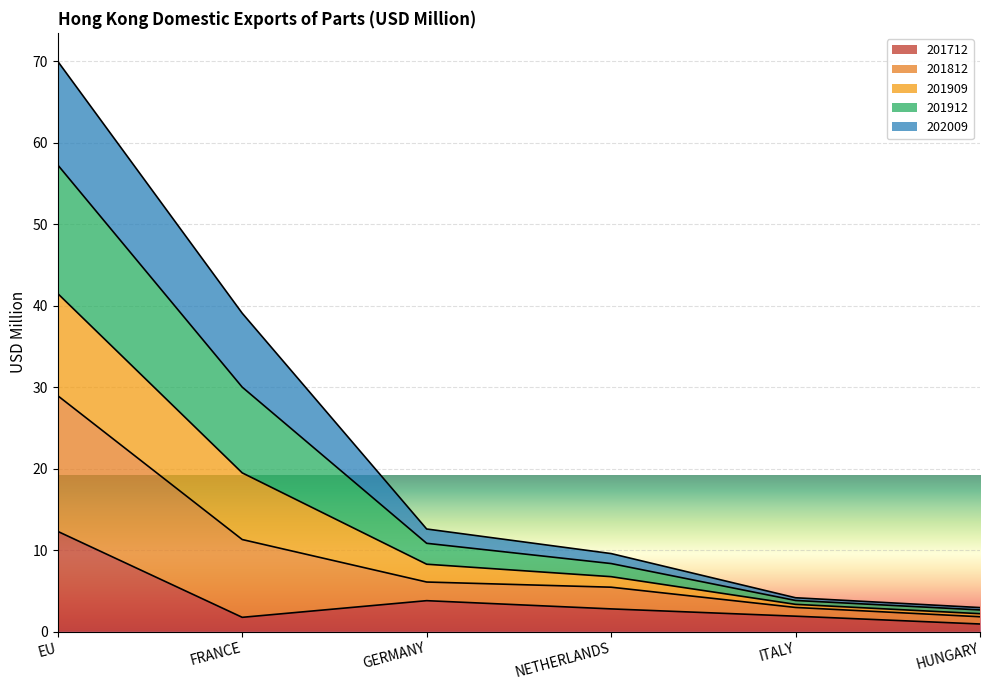

True or false: 201909 and 201812 cross at least once.

False